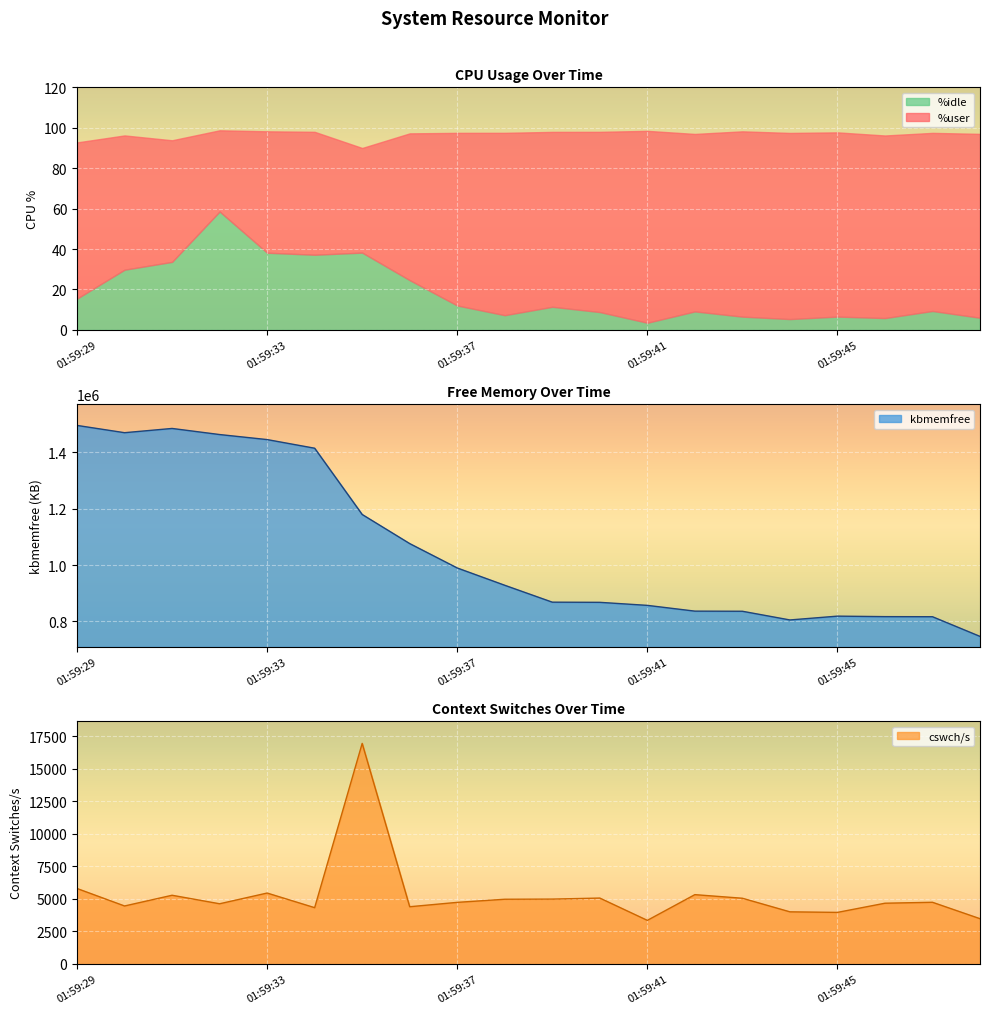

True or false: %idle has a value of 6.6 at 01:59:45.

True